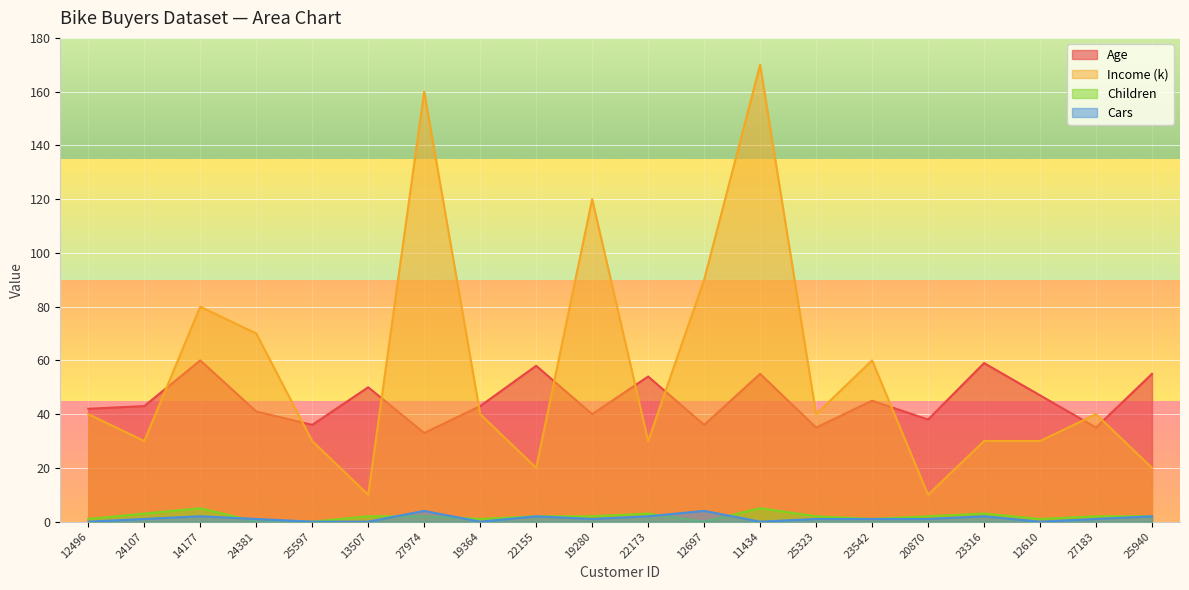

The value of Age at 23542 is 45. True or false?

True